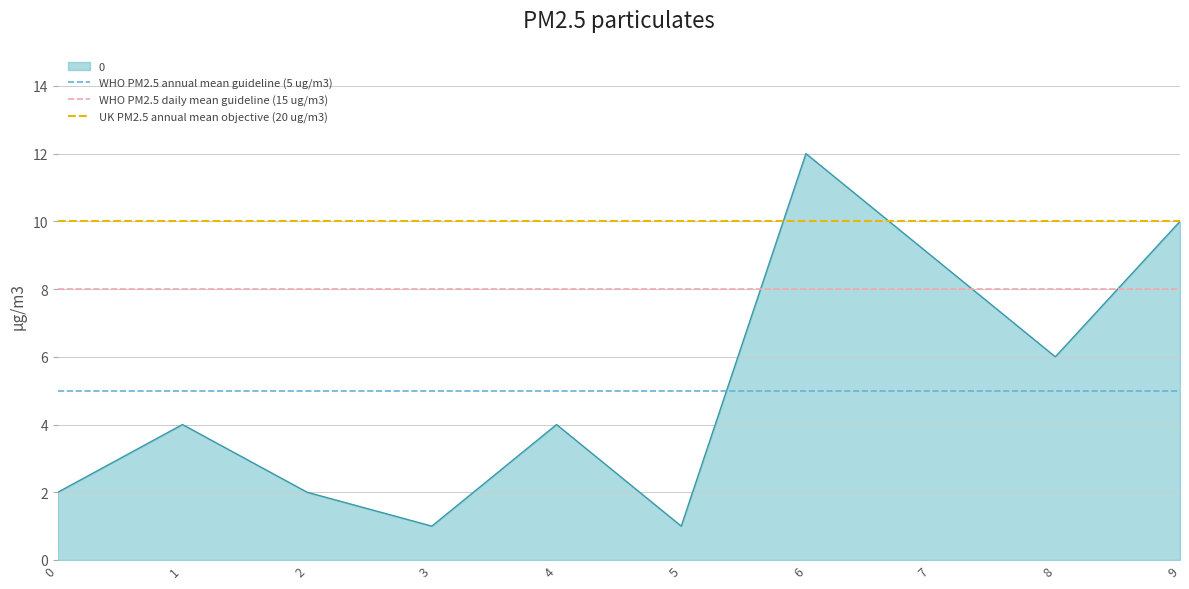

What is the value of the WHO PM2.5 annual mean guideline (5 ug/m3) point at the 1st from the left?

5